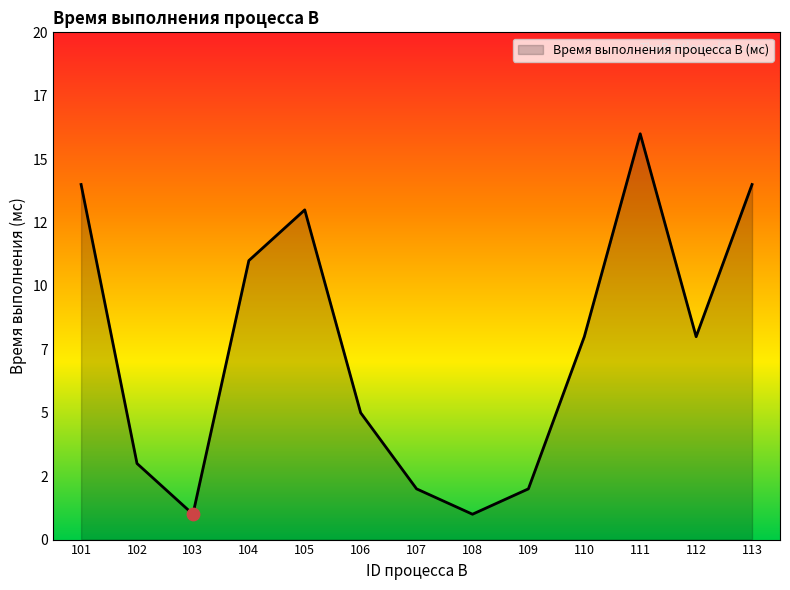

Between 112 and 109, which is larger?

112